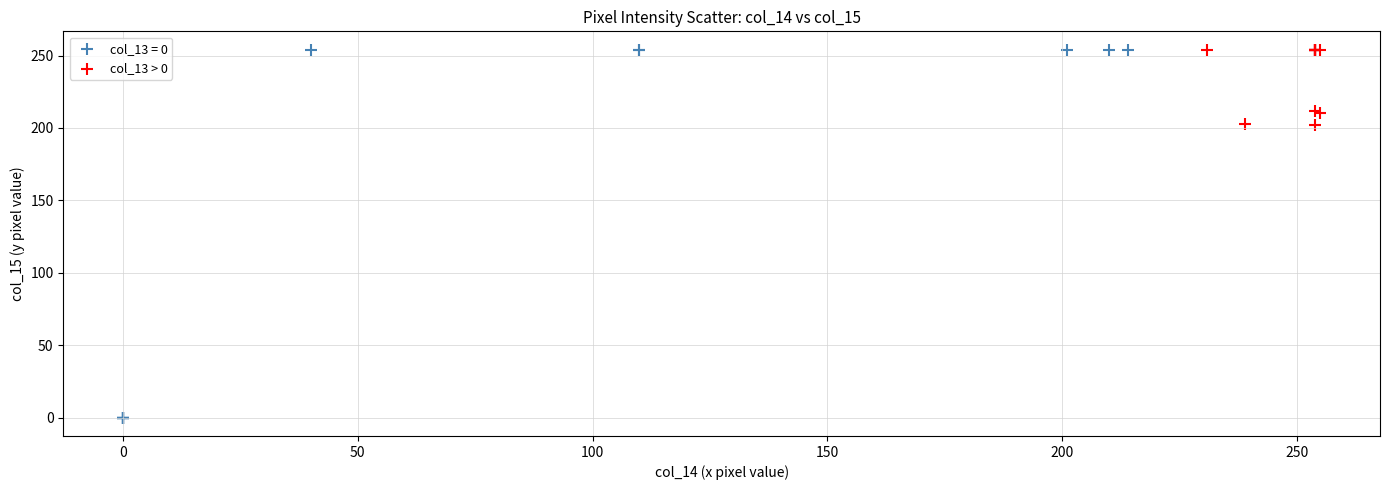

Which series reaches the minimum Y coordinate?

col_13 = 0